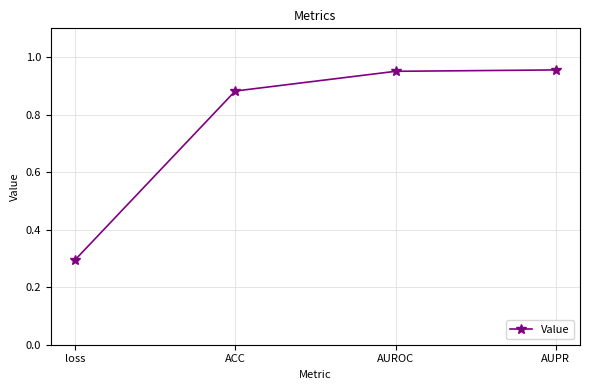

What is the sum of all values?

3.1